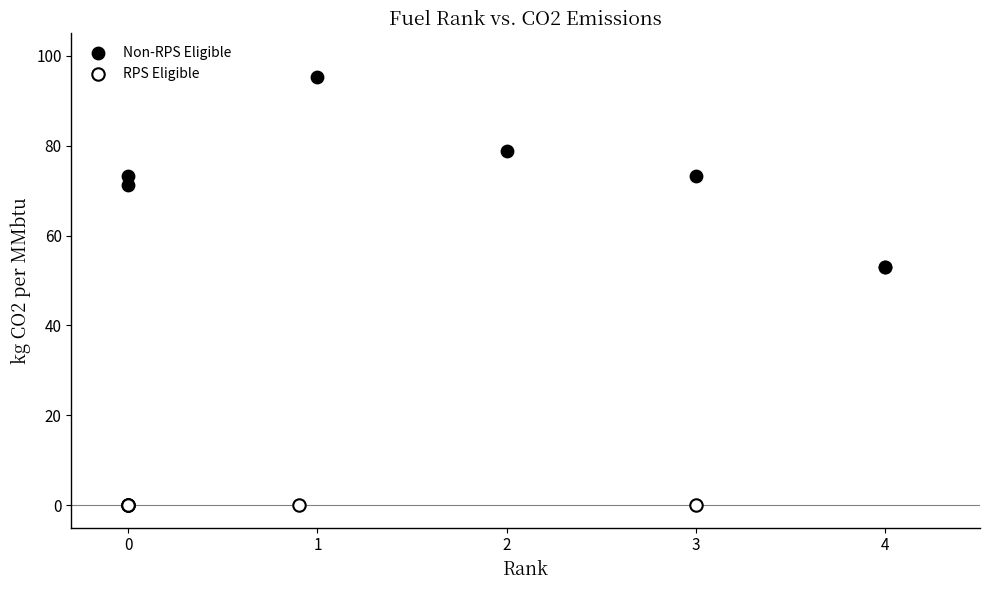

Which series reaches the maximum Y coordinate?

Non-RPS Eligible